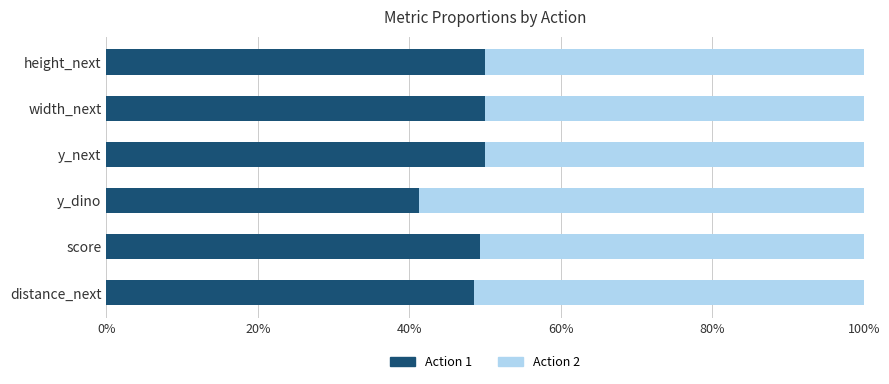

What is the average value of the Action 1 series?

48.2